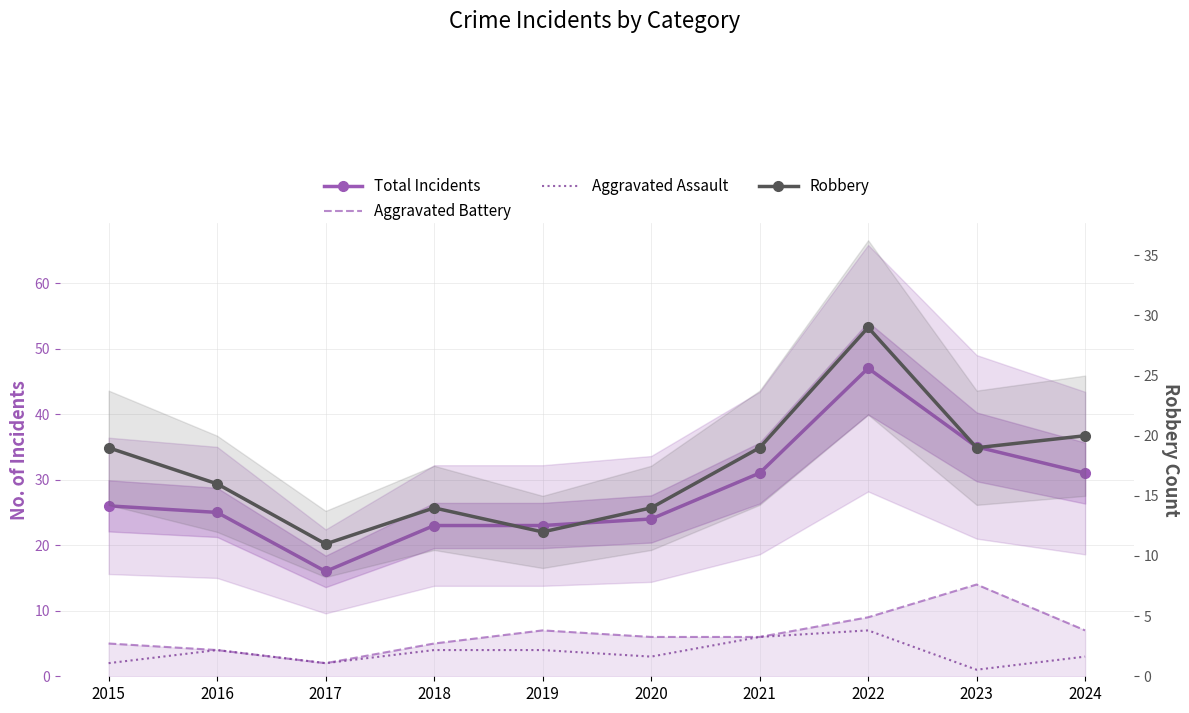

True or false: Robbery has a value of 29 at 2022.

True